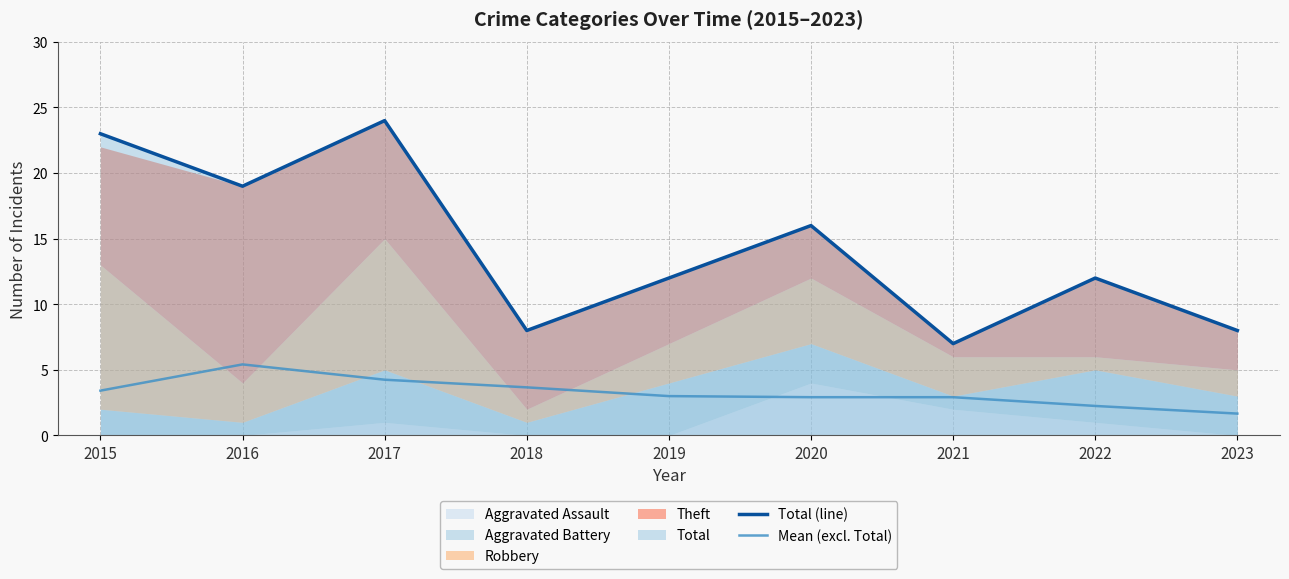

How many interior local peaks does the Total (line) series have?

3